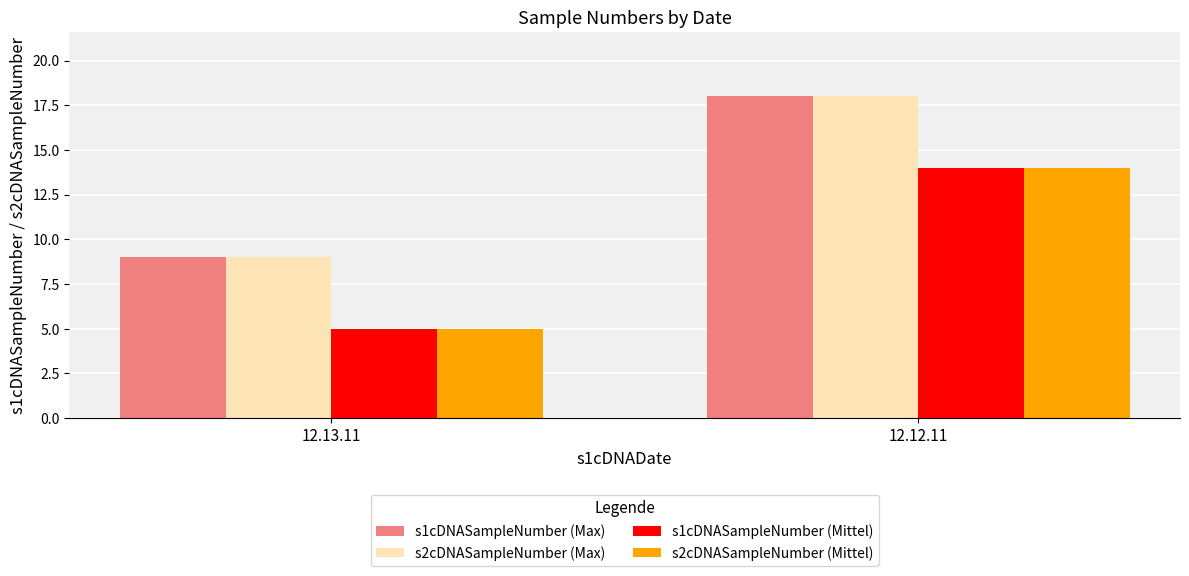

What are all the series names shown in the legend?

s1cDNASampleNumber (Max), s2cDNASampleNumber (Max), s1cDNASampleNumber (Mittel), s2cDNASampleNumber (Mittel)